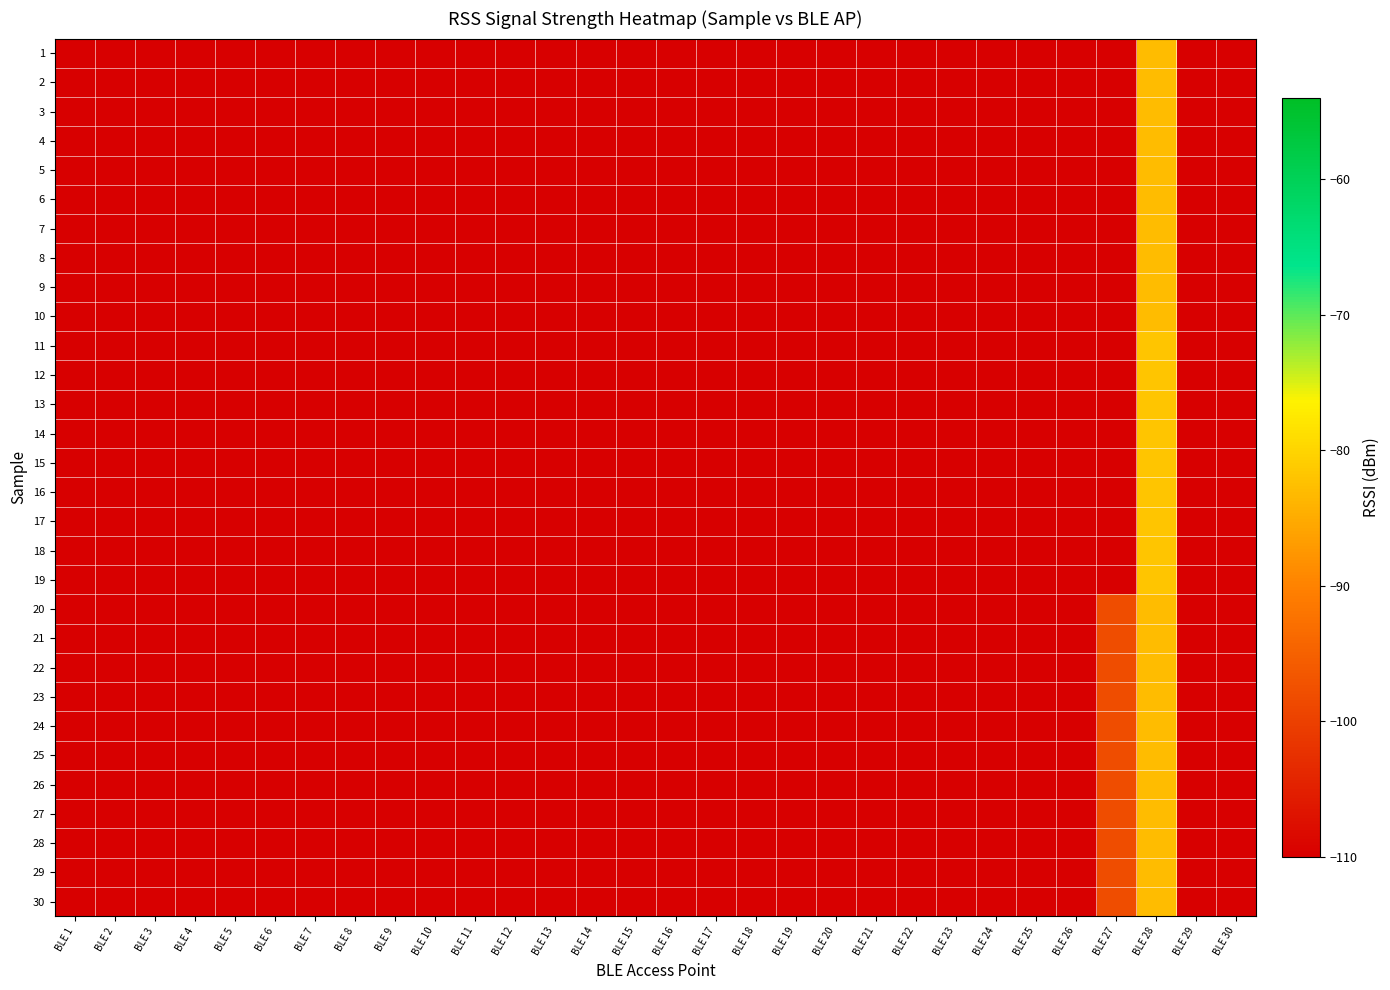

Which has a higher value, BLE 17 or BLE 19?

BLE 17